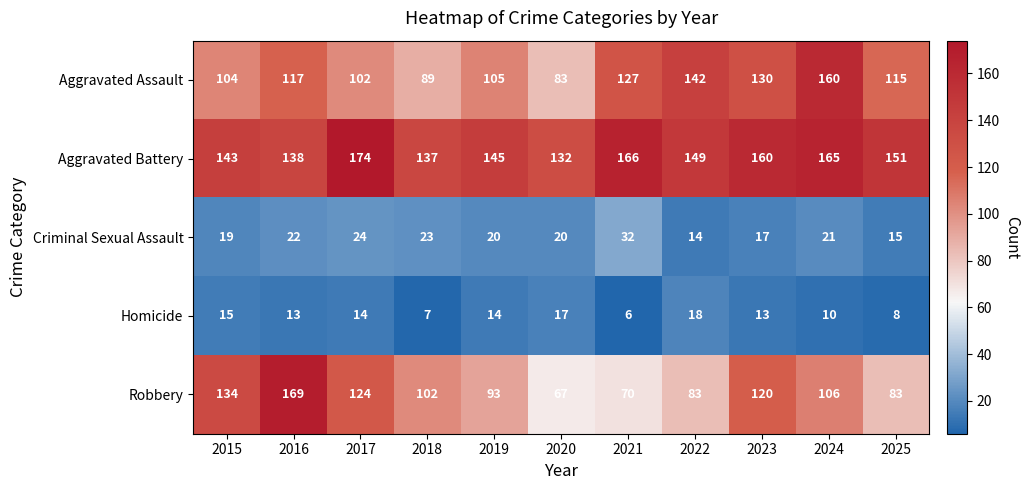

What is the sum of all Homicide values?

135